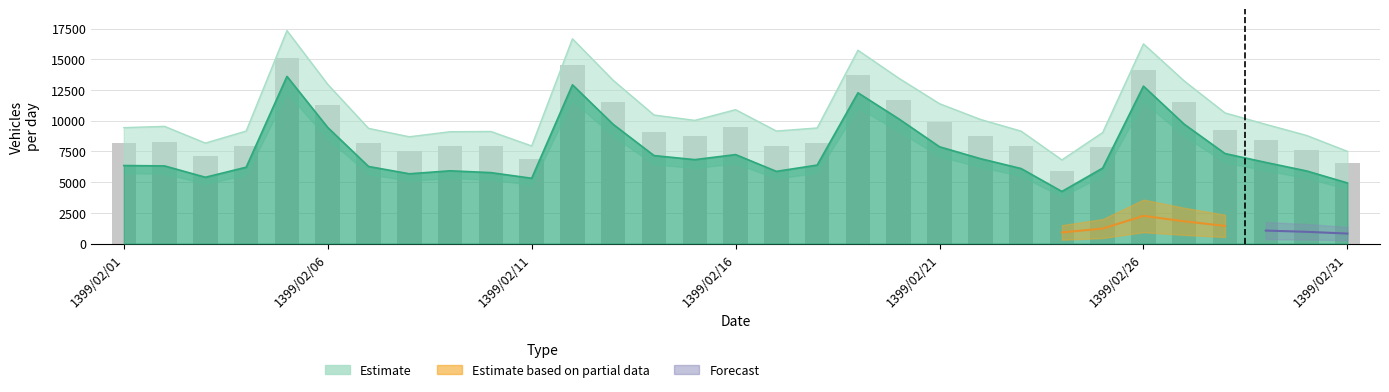

The value of violations_speed at 1399/02/31 is 114. True or false?

False